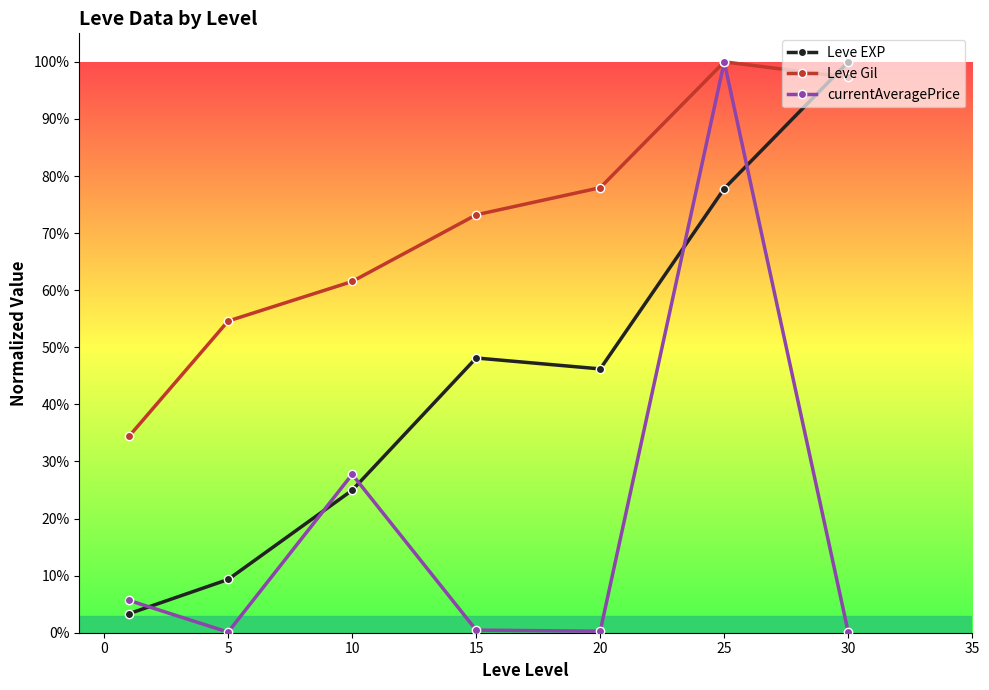

What are all the series names shown in the legend?

Leve EXP, Leve Gil, currentAveragePrice